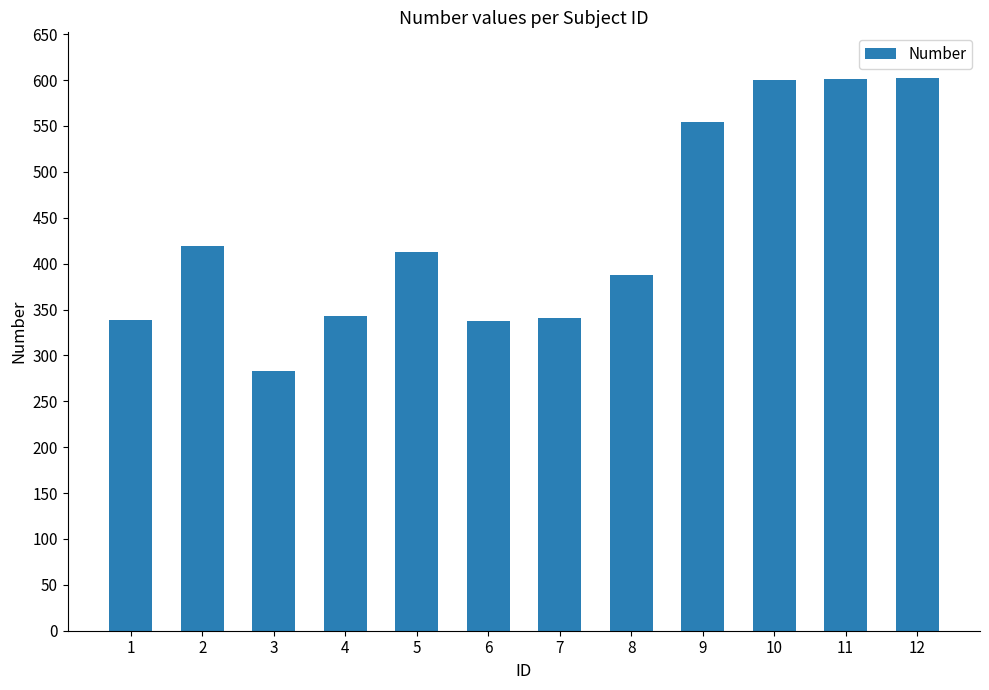

What value does the data have at 9, to the nearest 10?

550